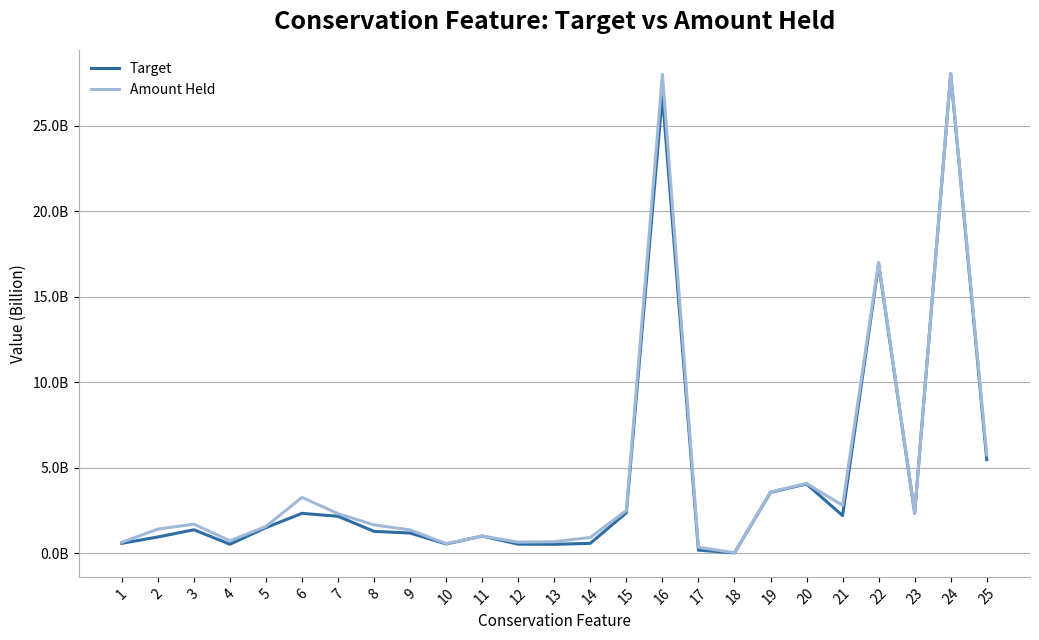

What is the value of the Target point at the 8th from the left?

1289643311.2